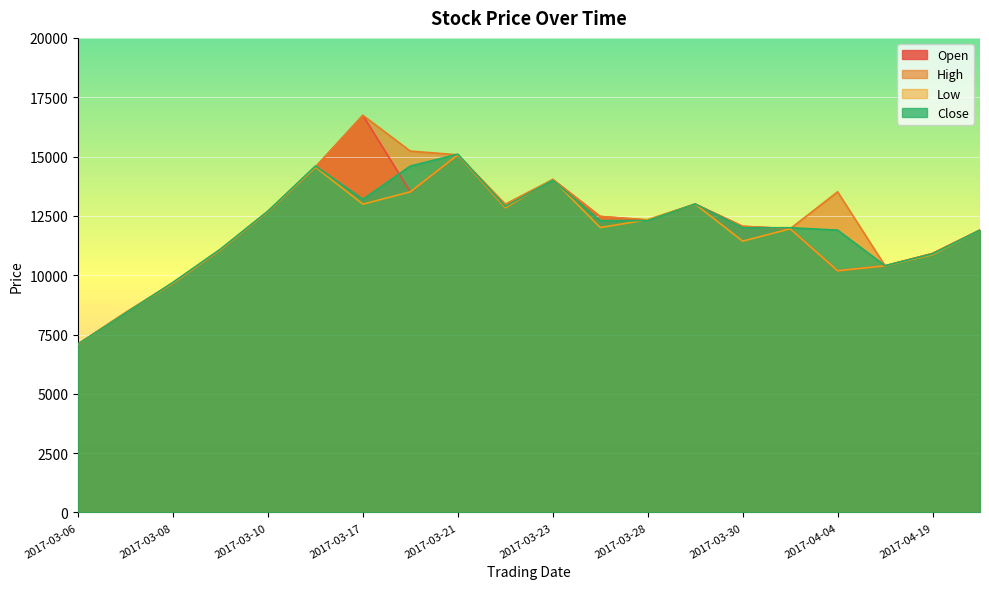

How many data points in Low are above 12007?

9